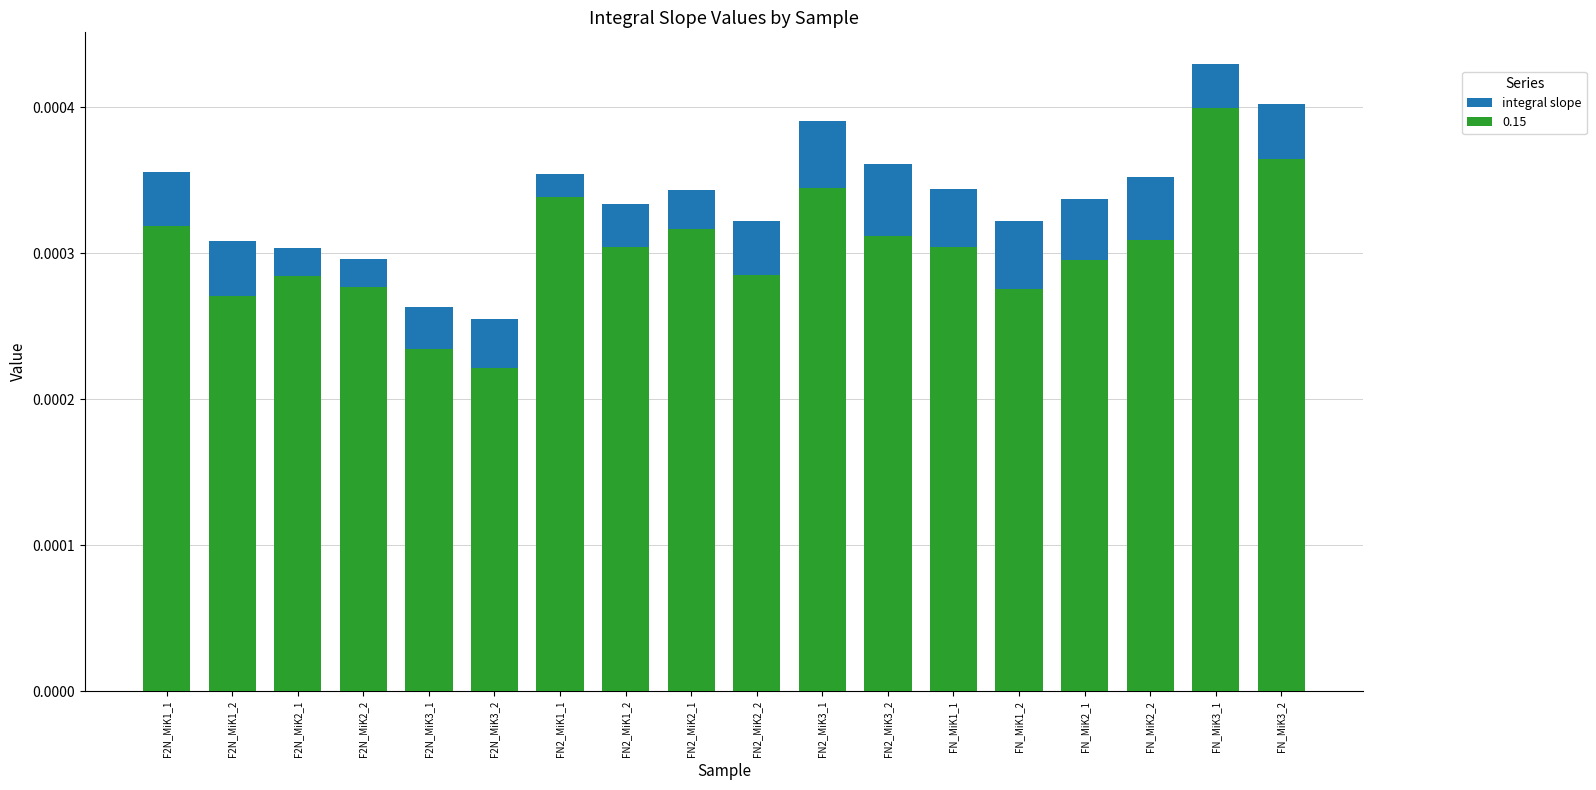

At which label is the value closest to 0?

F2N_MiK3_2